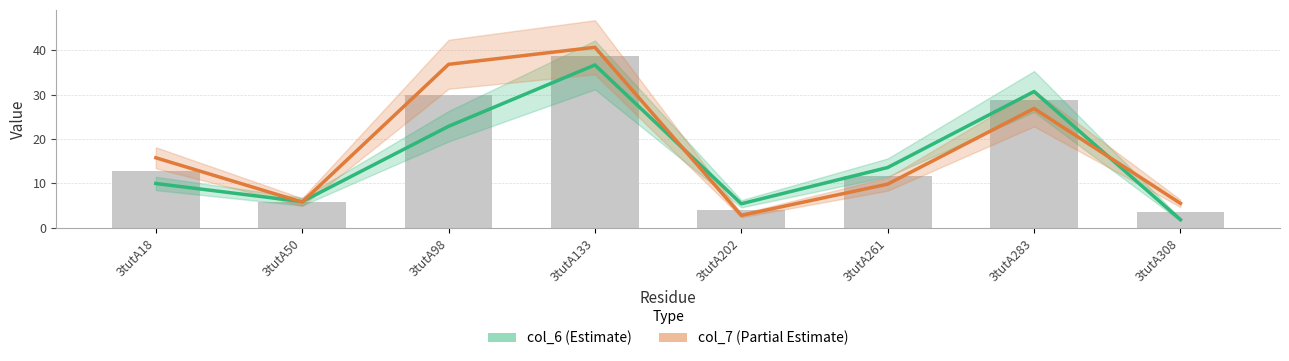

True or false: col_7 has a value of 9.8 at 3tutA261.

True